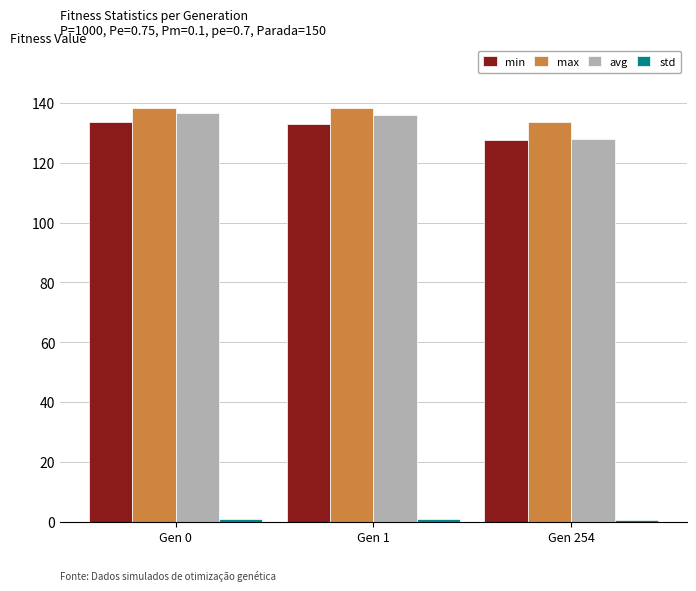

What is the approximate value of avg at Gen 0?

136.5